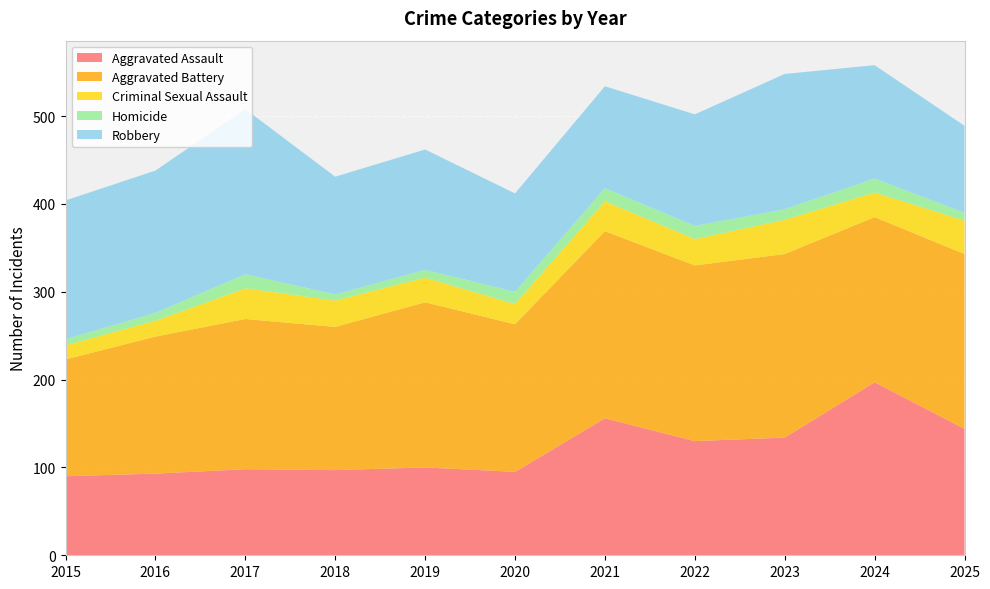

Reading left to right, what are all the values shown in this chart?

Aggravated Assault: 90	93	98	97	100	95	156	130	134	197	144
Aggravated Battery: 133	156	171	163	188	168	213	200	209	188	199
Criminal Sexual Assault: 16	18	35	30	28	23	34	30	39	28	38
Homicide: 7	9	16	7	9	14	15	15	12	16	9
Robbery: 158	162	188	134	137	112	116	127	154	129	99